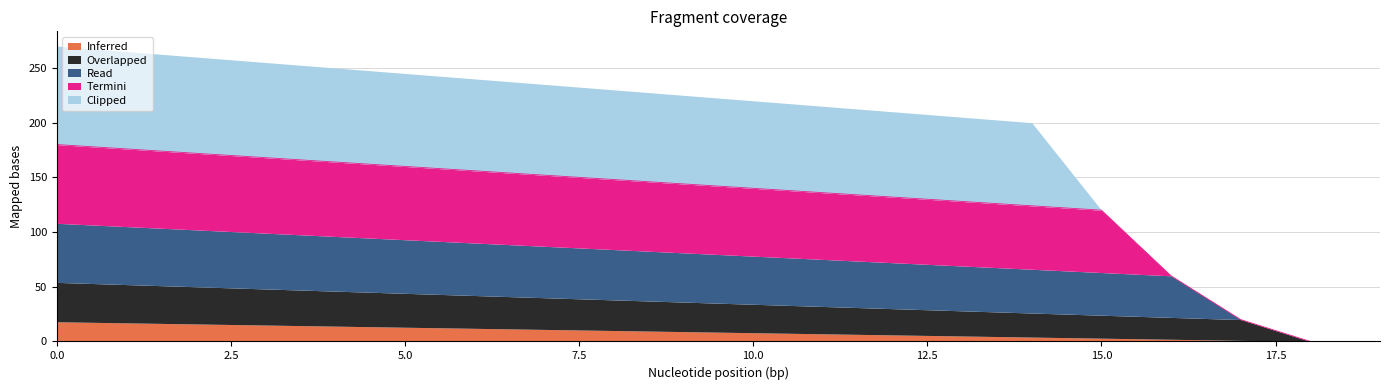

What is the greatest value displayed?

90